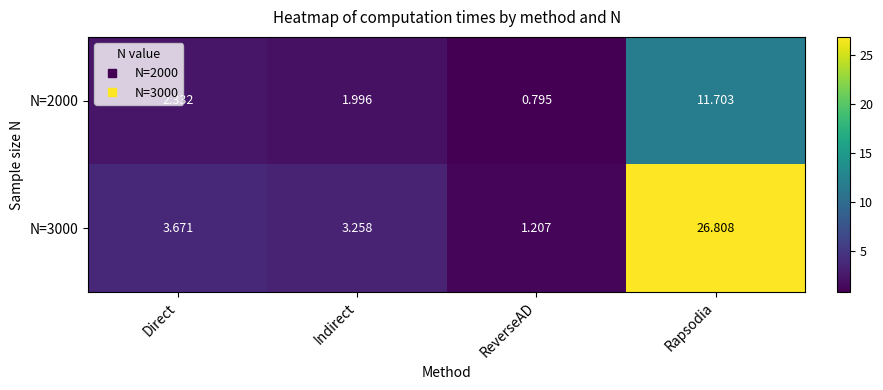

At Rapsodia, list the series in order from smallest to largest.

N=2000, N=3000